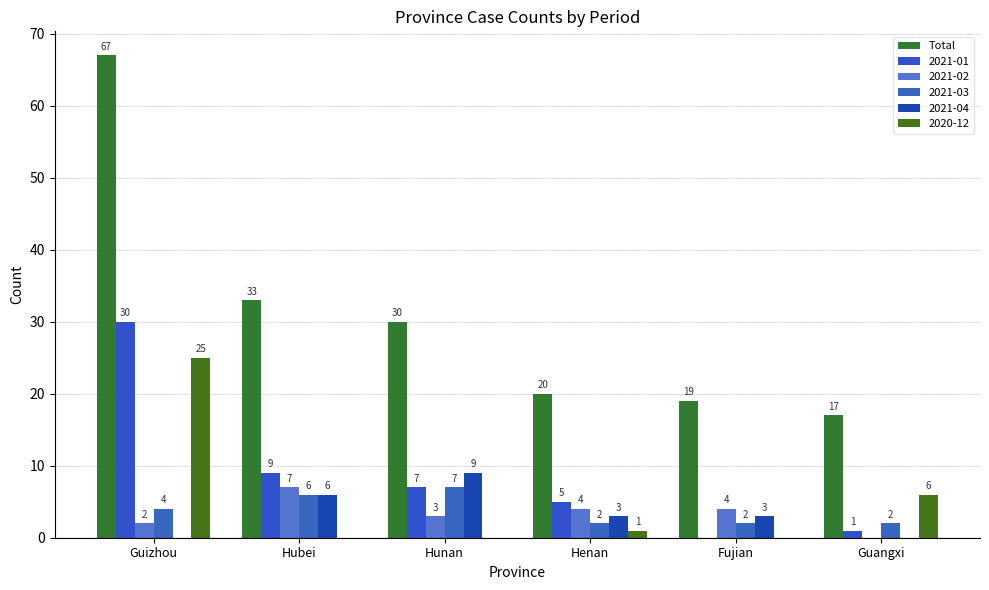

What position from the left is Guangxi?

6